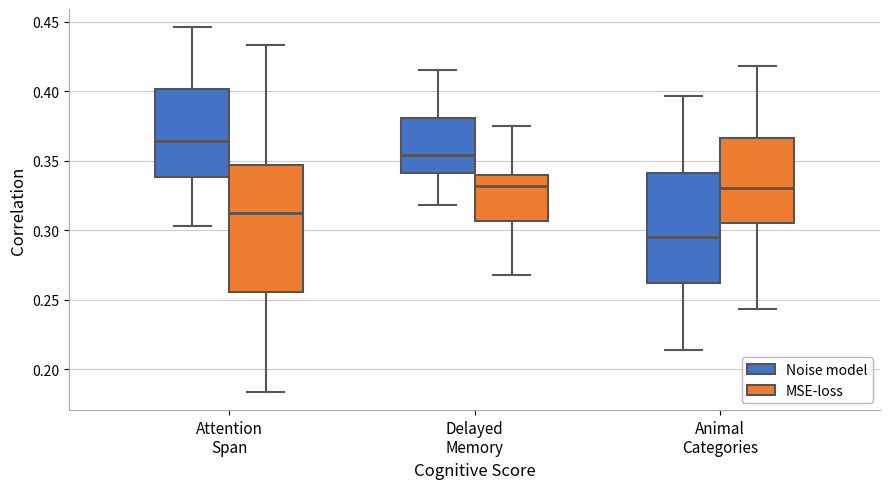

Which box has the lowest median line?

Animal Categories (Noise model)